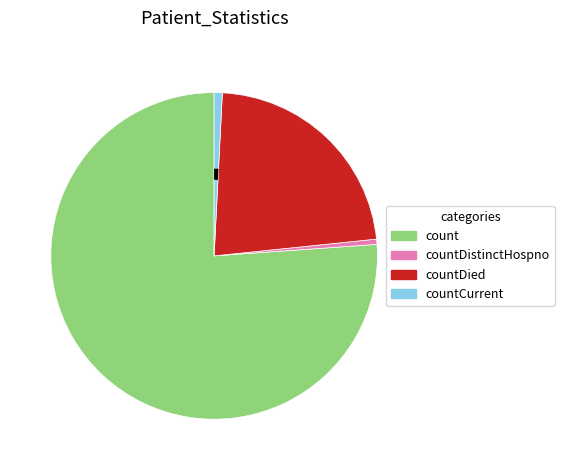

To the nearest percent, what is the difference between the largest and smallest slice percentages?

76%